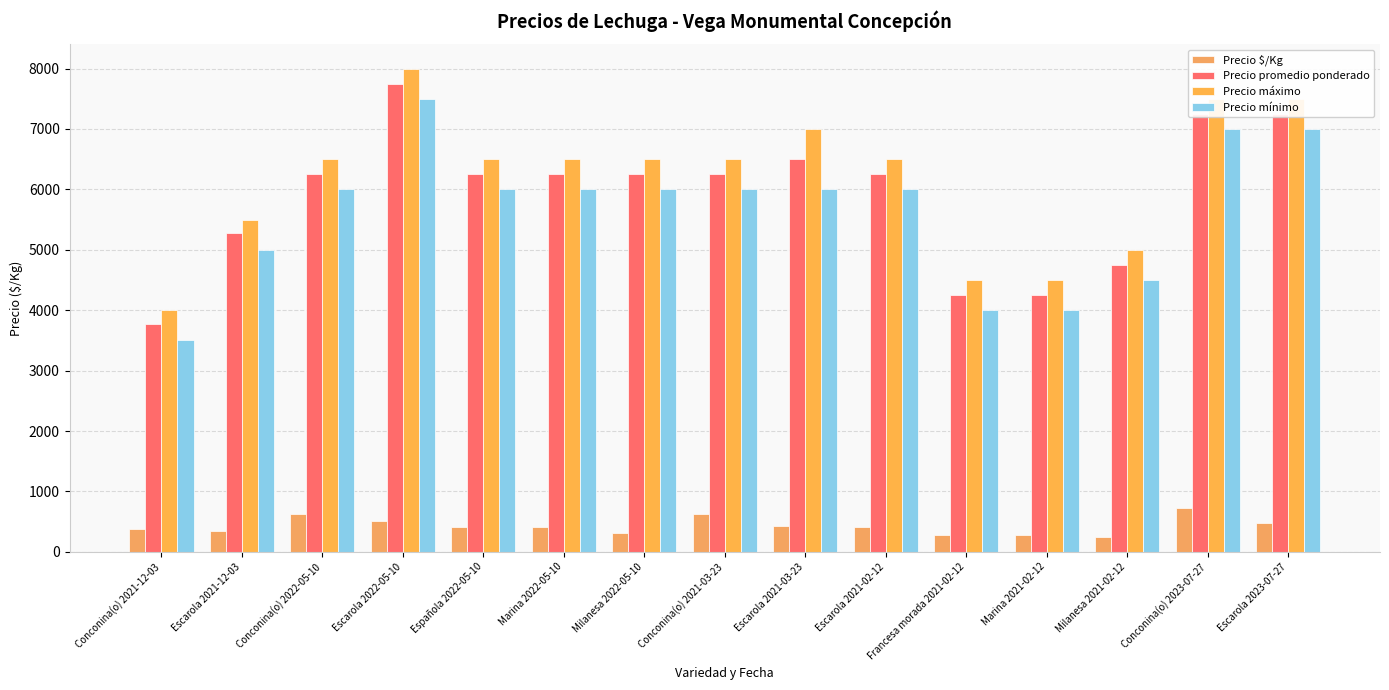

The Precio máximo series shows 1520 at Española 2022-05-10. True or false?

False